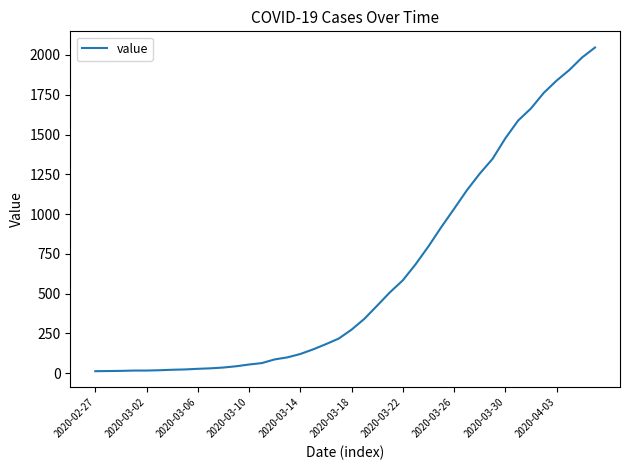

Does the chart display data point markers on the line(s)?

No